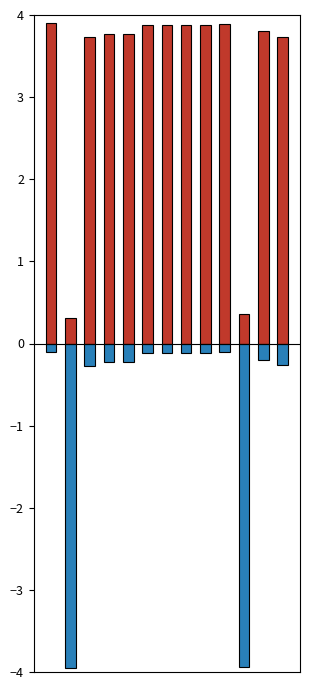

What is the difference between the second highest and minimum values in the fscore series?

3.8